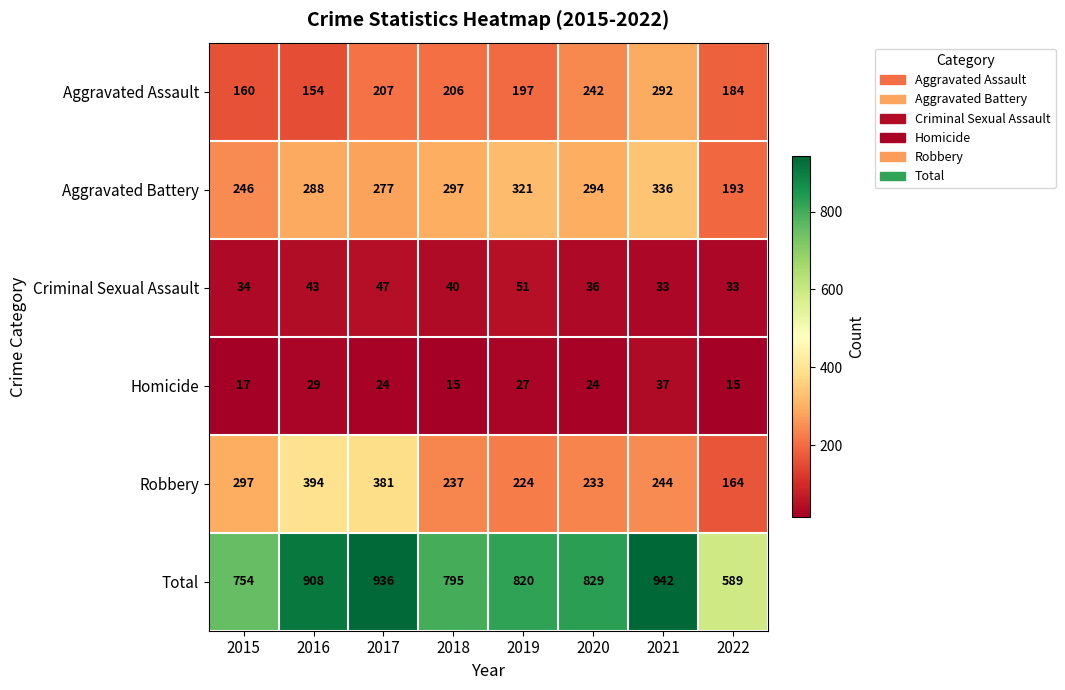

What is the sum of all Robbery values?

2174